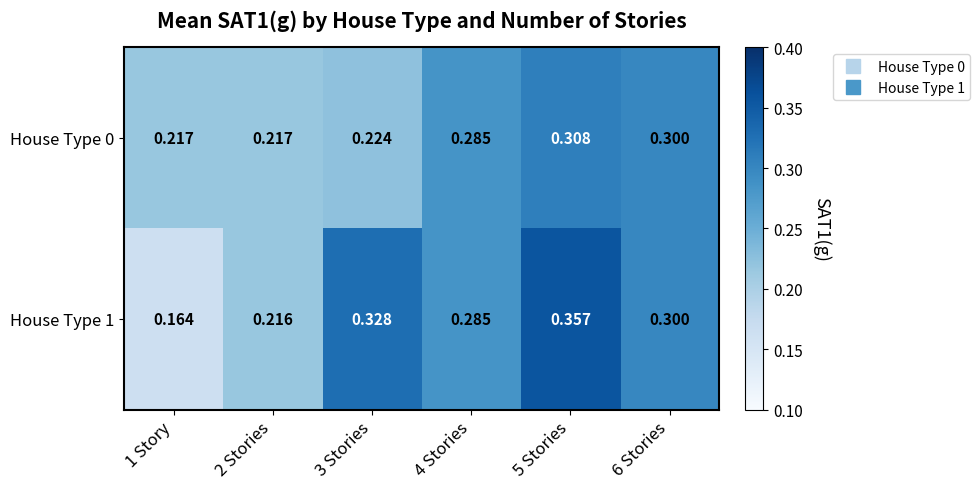

Is the value of House Type 0 at 4 Stories greater than the value of House Type 1 at 5 Stories?

No